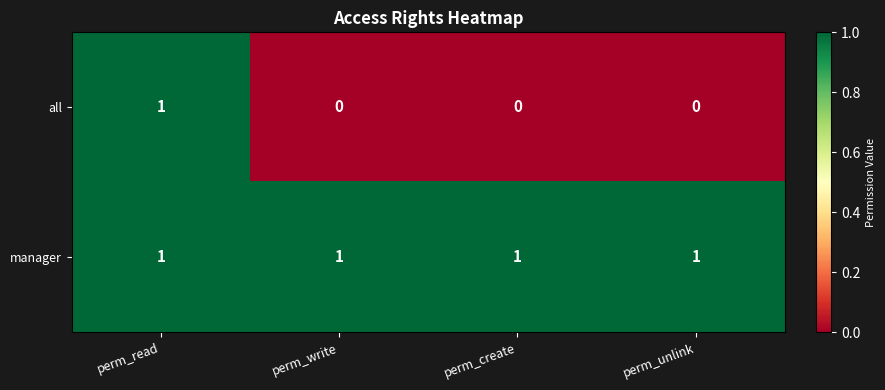

Rank the series by their average value, from highest to lowest.

manager, all